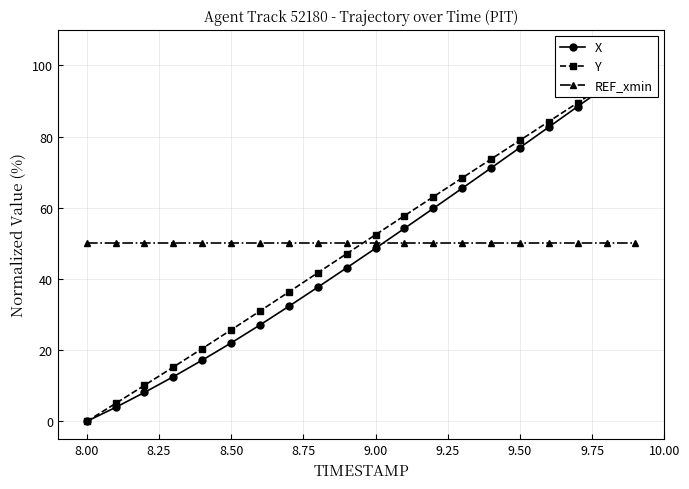

Reading right to left, what are all the values shown in this chart?

X: 100.0	94.2	88.4	82.6	76.9	71.1	65.5	59.8	54.2	48.6	43.1	37.7	32.3	27.1	22.0	17.2	12.5	8.1	3.9	0.0
Y: 100.0	94.7	89.5	84.2	78.9	73.6	68.4	63.1	57.7	52.4	47.1	41.7	36.3	31.0	25.7	20.4	15.3	10.1	5.0	0.0
REF_xmin: 50.0	50.0	50.0	50.0	50.0	50.0	50.0	50.0	50.0	50.0	50.0	50.0	50.0	50.0	50.0	50.0	50.0	50.0	50.0	50.0